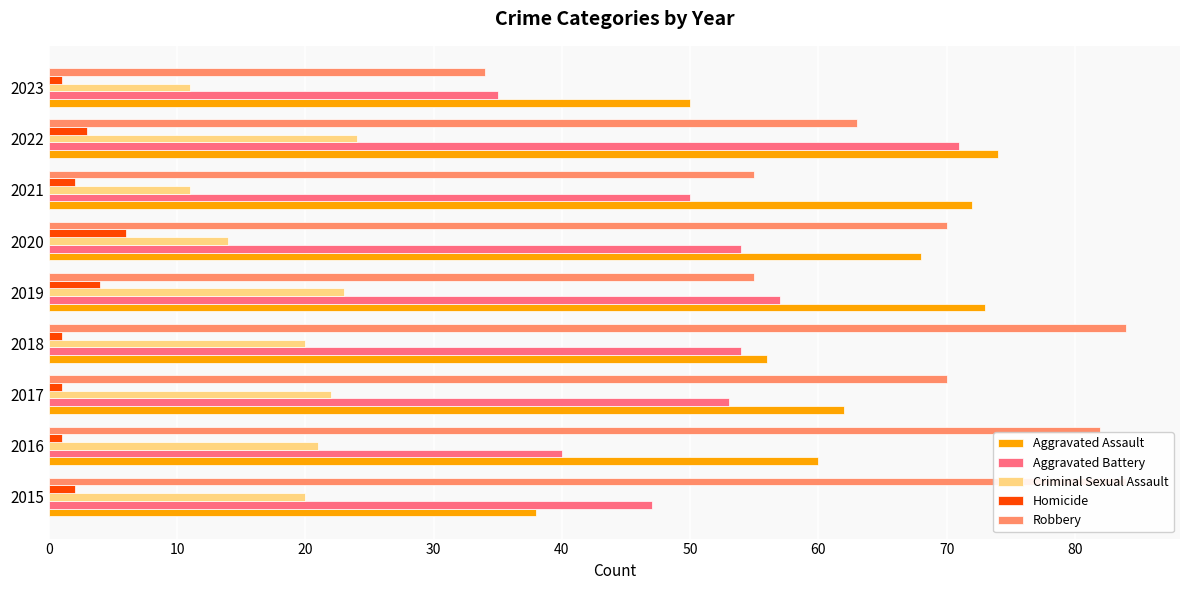

How many data points in Aggravated Battery are less than 53?

4